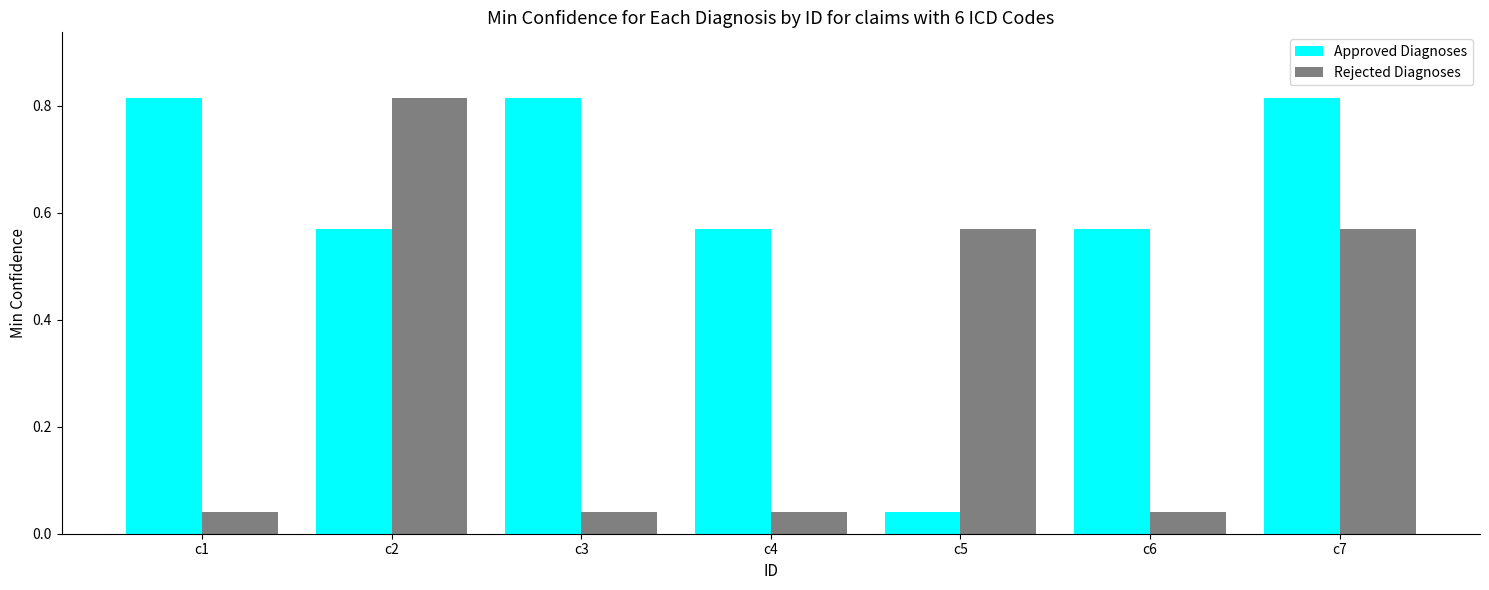

Where is Approved Diagnoses nearest to the value 0?

c5